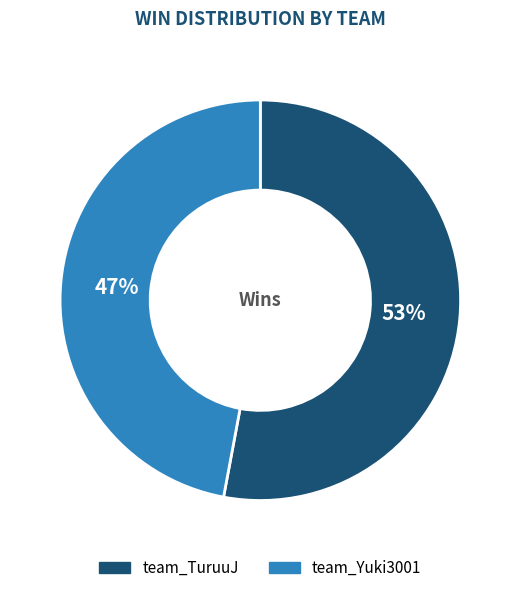

Count the number of slices in the pie.

2